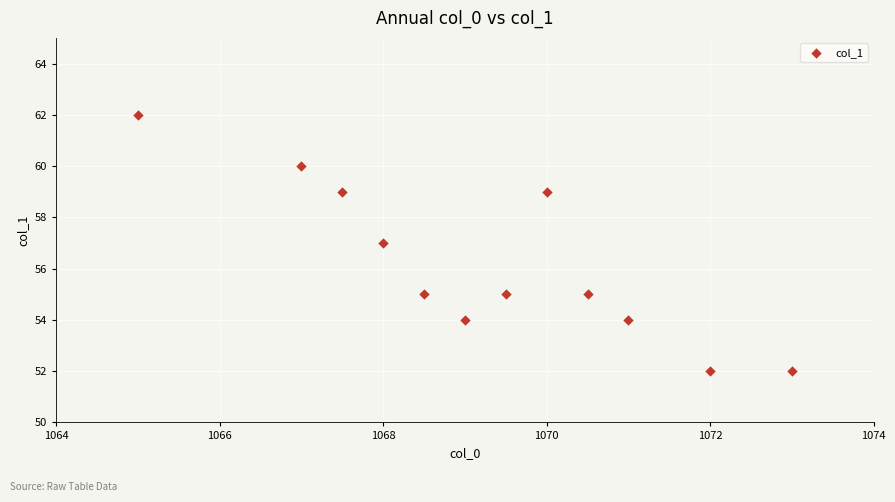

What is the average Y value?

56